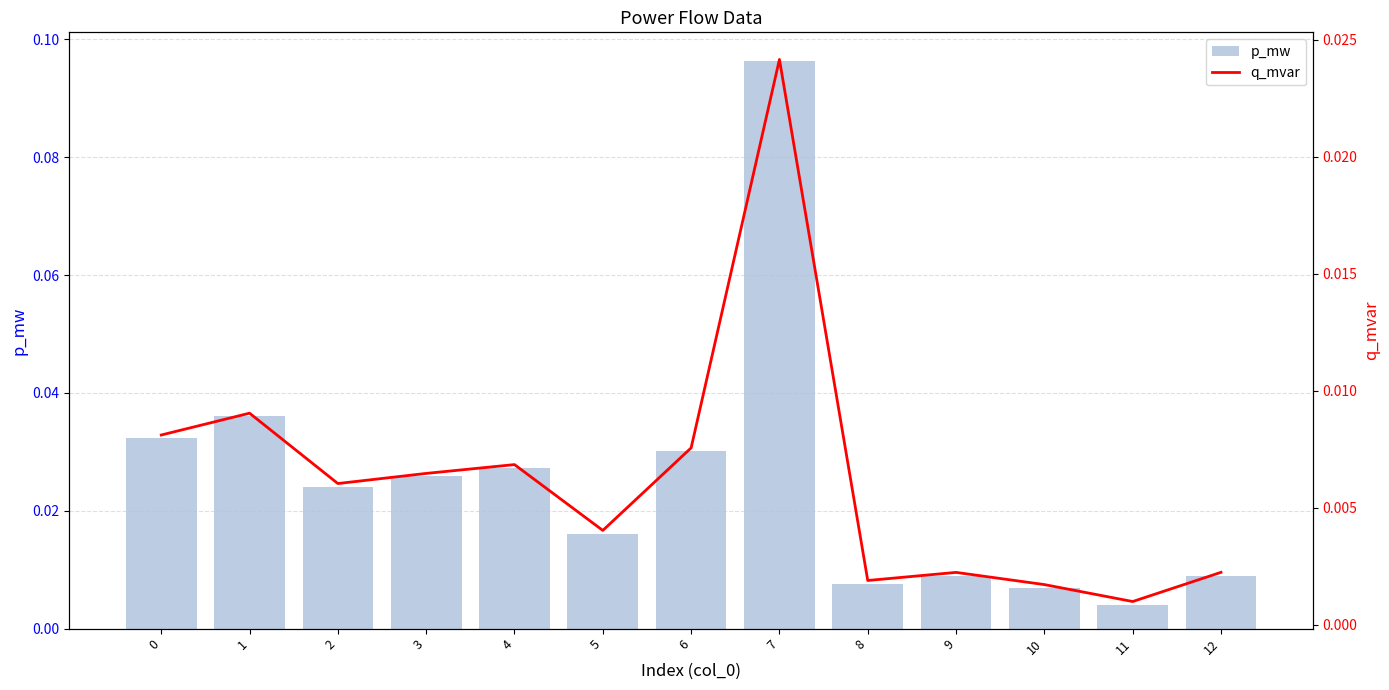

What is the maximum value shown in the chart?

0.1